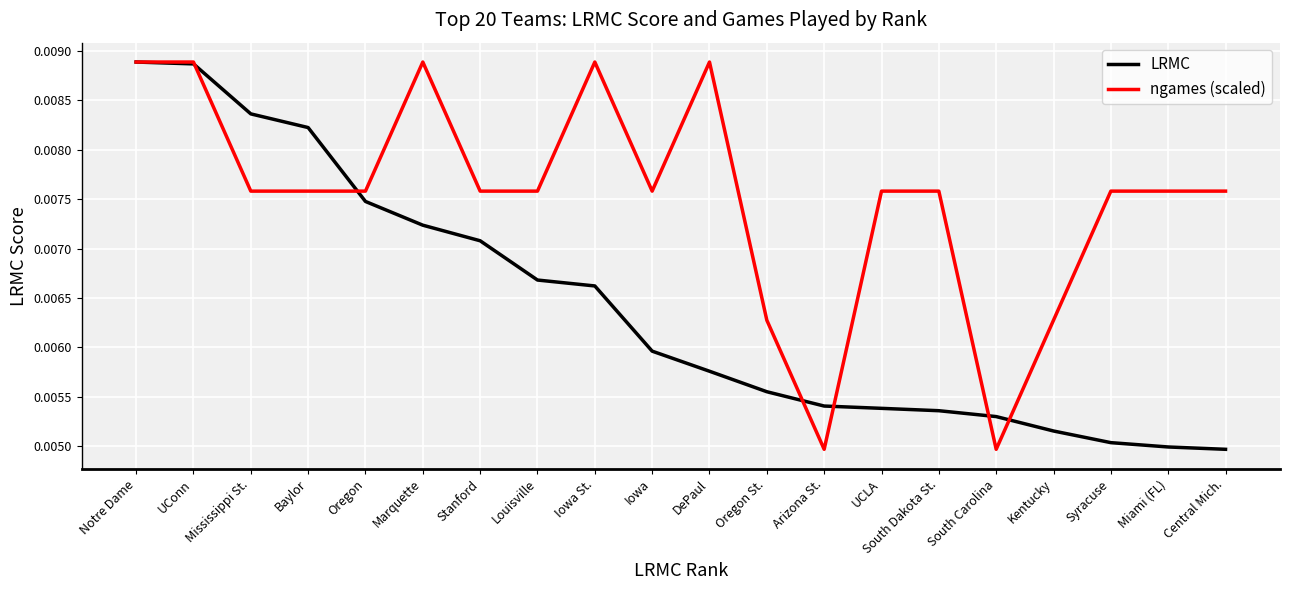

True or false: LRMC and ngames (scaled) cross at least once.

True